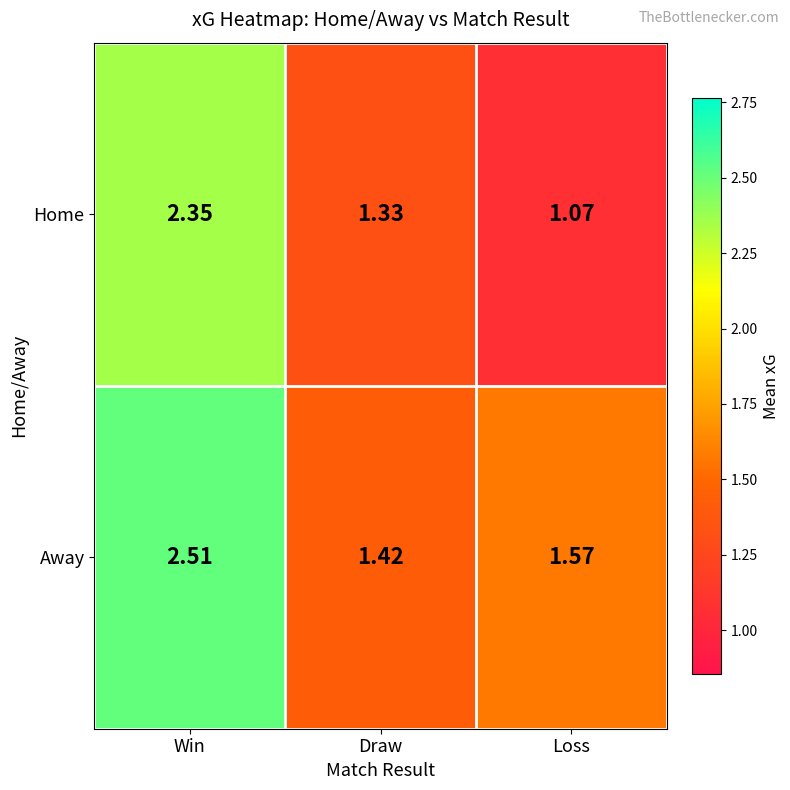

Which series has the largest total across all categories?

Away